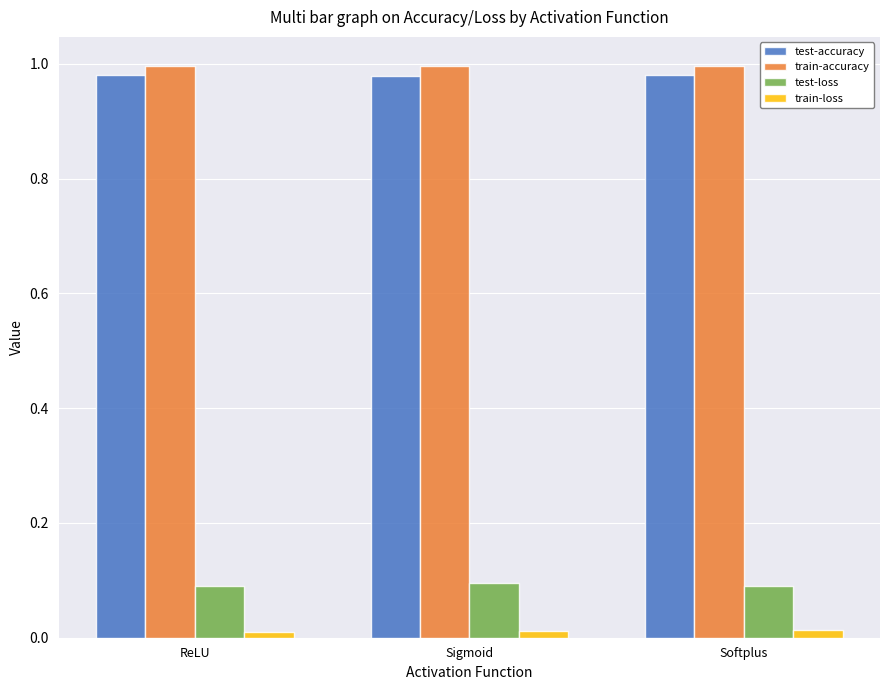

At how many categories does at least one series exceed 0?

3